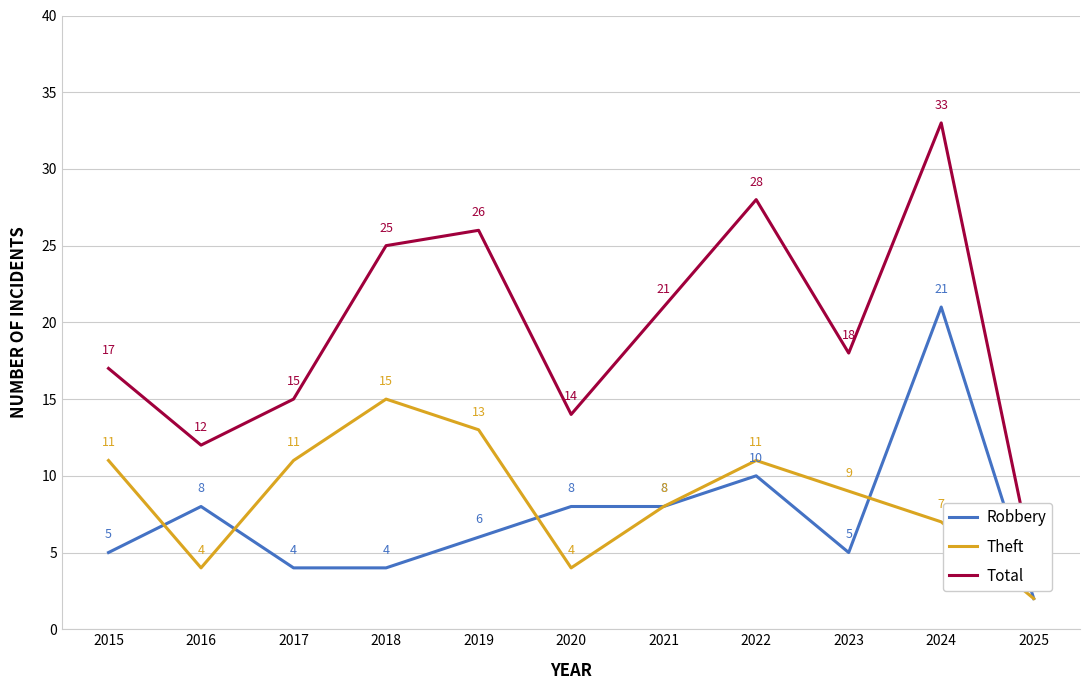

Between 2016 and 2023, which series saw the biggest shift?

Total